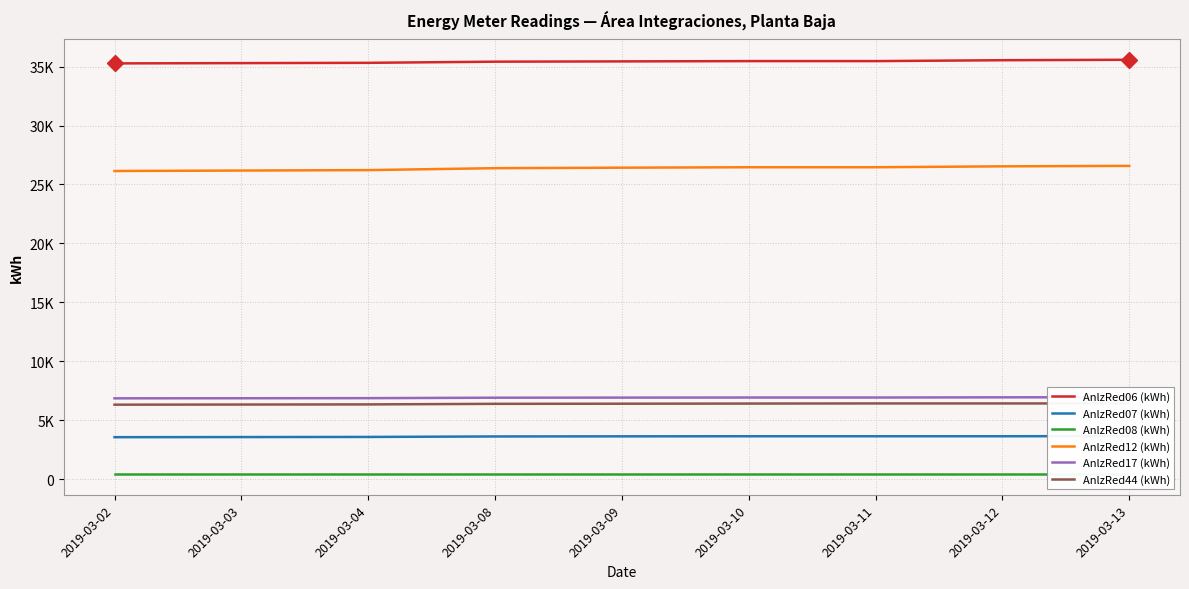

True or false: AnlzRed07 (kWh) has a value of 3655.0 at 2019-03-13.

True